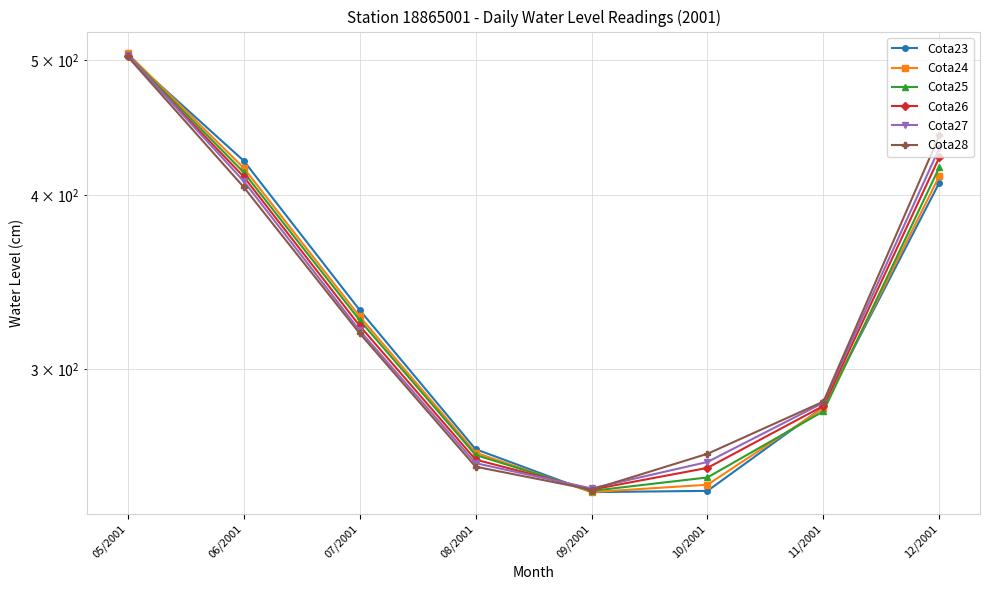

Does the chart have visible grid lines?

Yes